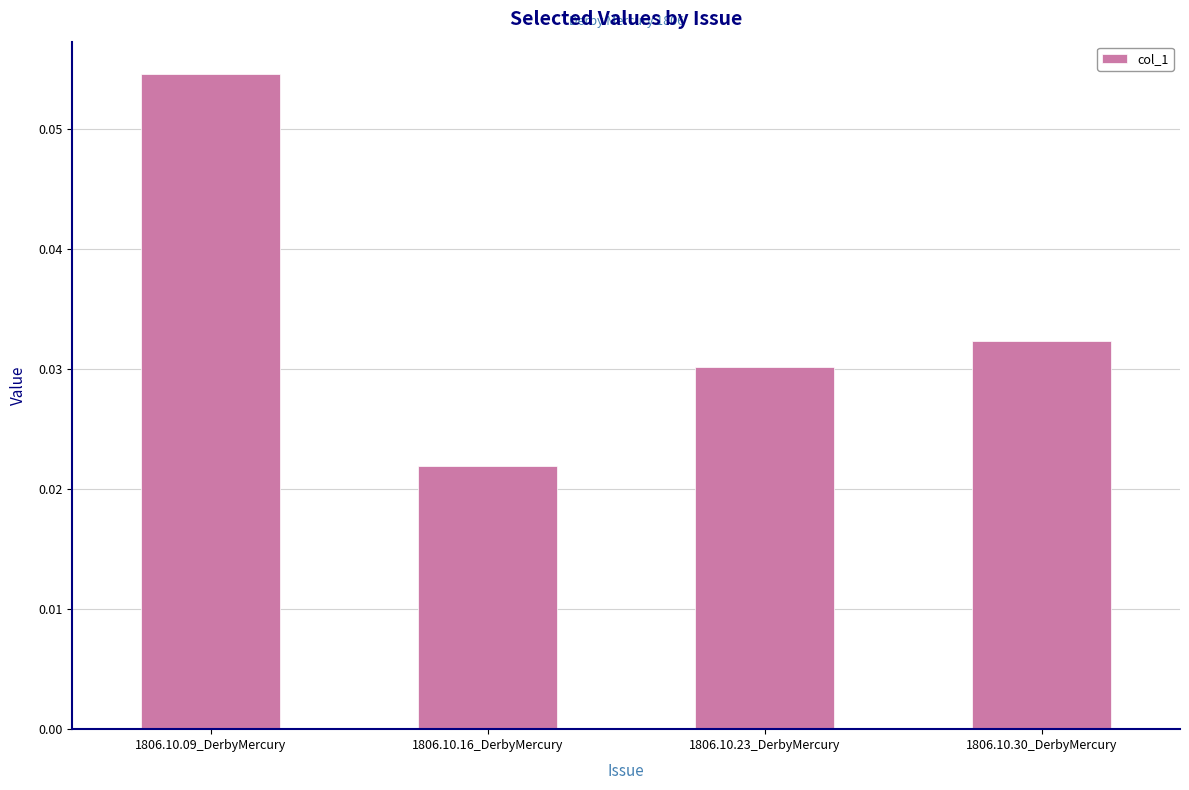

Between 1806.10.16_DerbyMercury and 1806.10.30_DerbyMercury, which is larger?

1806.10.30_DerbyMercury